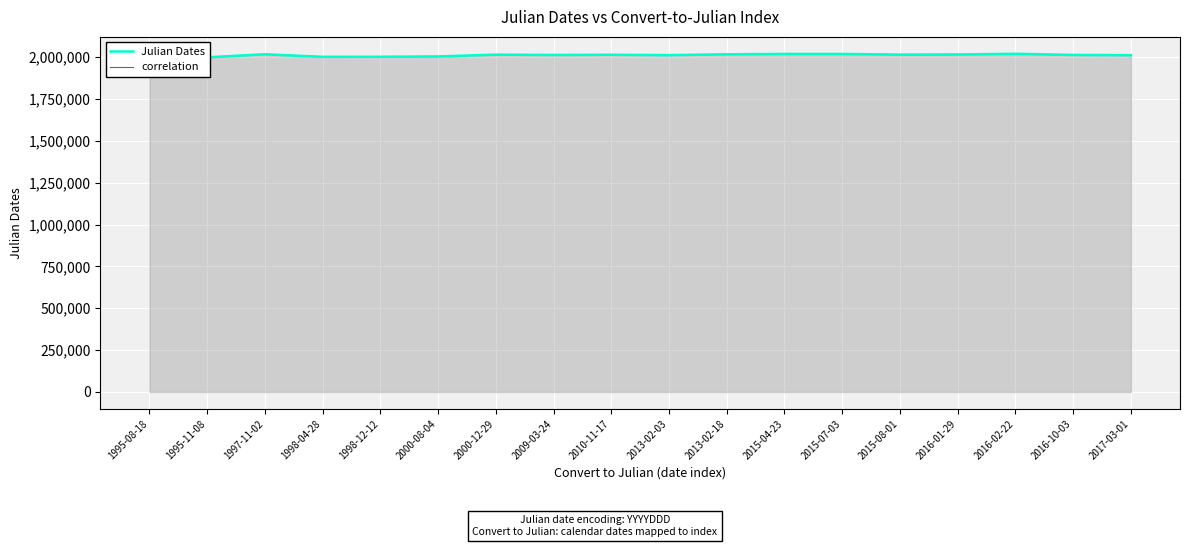

Is the value of Julian Dates at 2000-12-29 greater than the value of correlation at 2000-12-29?

No